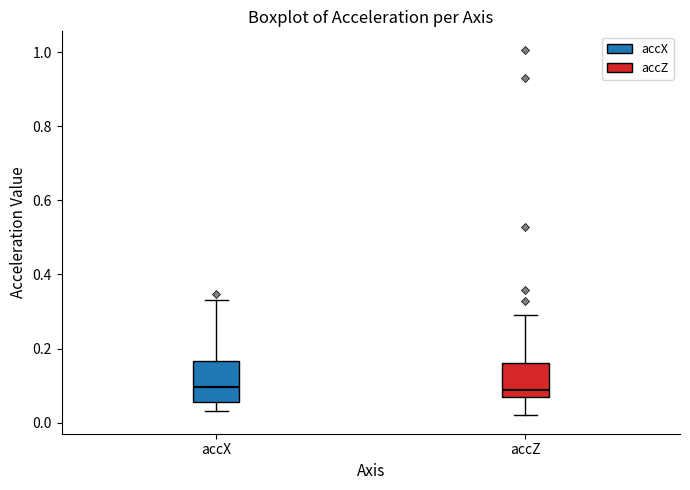

Reading left to right, read every box against the y-axis: the position of its median line, the range the box covers, and the ends of its whiskers. The values are not printed on the chart, so give them approximately, as read against the axis.

accX: median 0.10, box 0.06 to 0.16, whiskers 0.04 to 0.34
accZ: median 0.08, box 0.06 to 0.16, whiskers 0.02 to 0.30